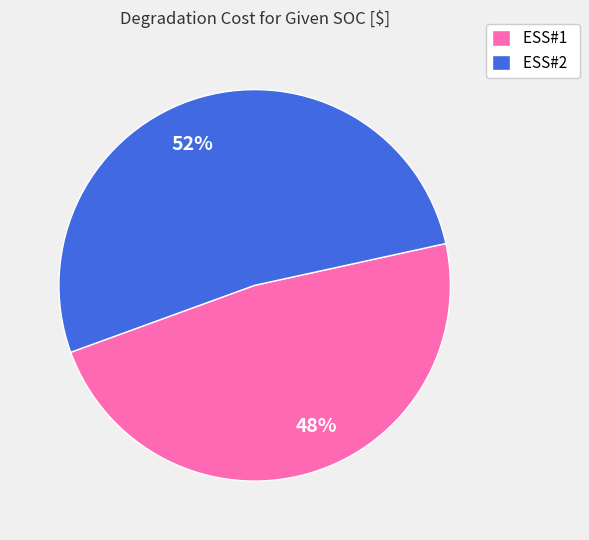

The ESS#1 slice represents 48% of the pie. True or false?

True